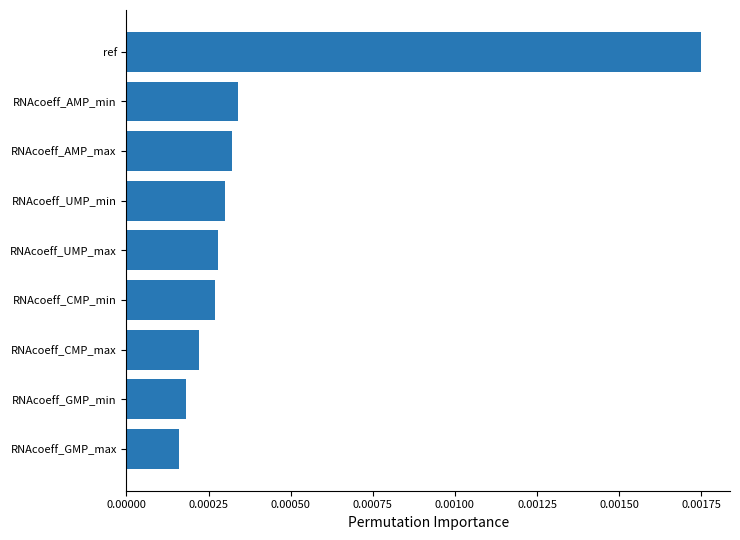

Between RNAcoeff_GMP_min and RNAcoeff_CMP_min, which is larger?

RNAcoeff_CMP_min